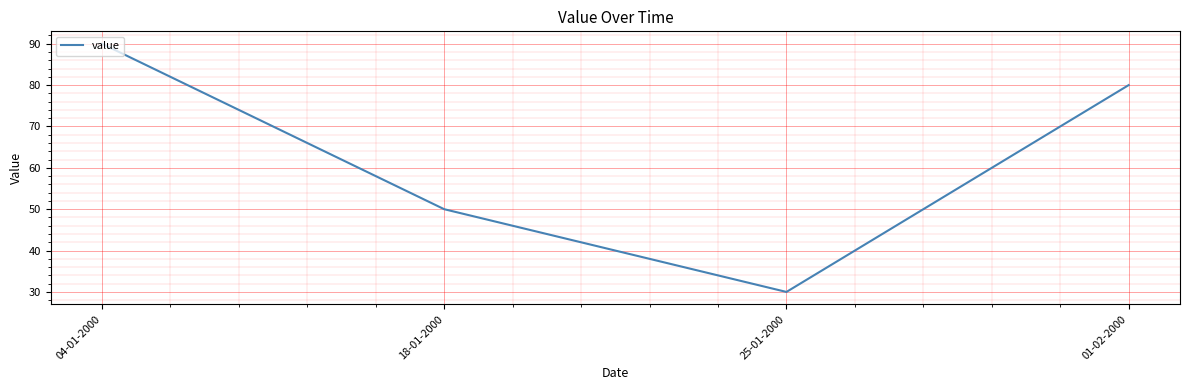

Is this an area chart (filled region under the line)?

No